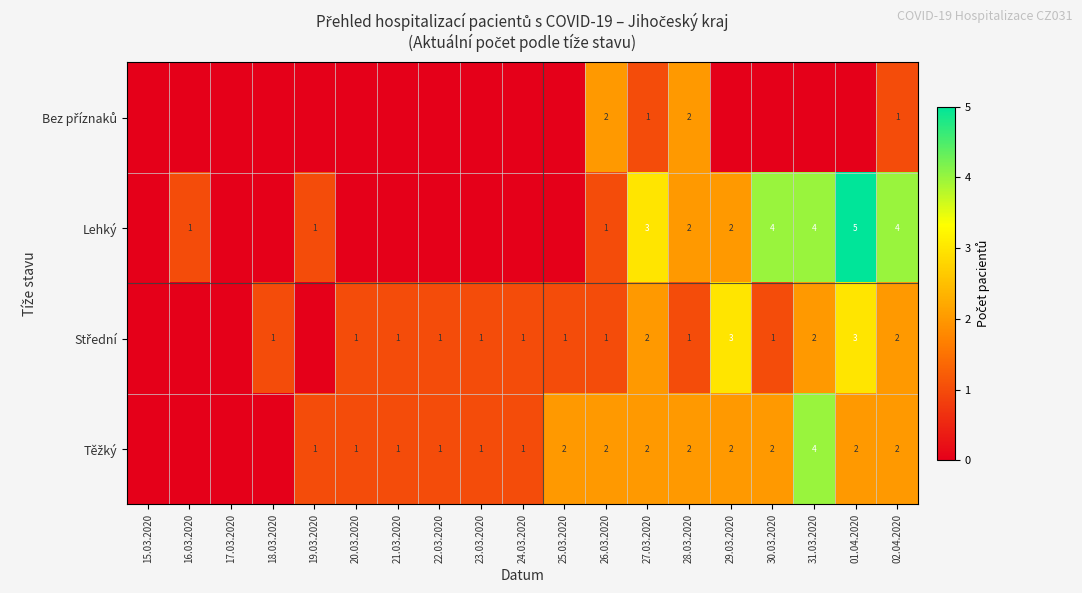

What is the difference between the highest and lowest values at 02.04.2020?

3